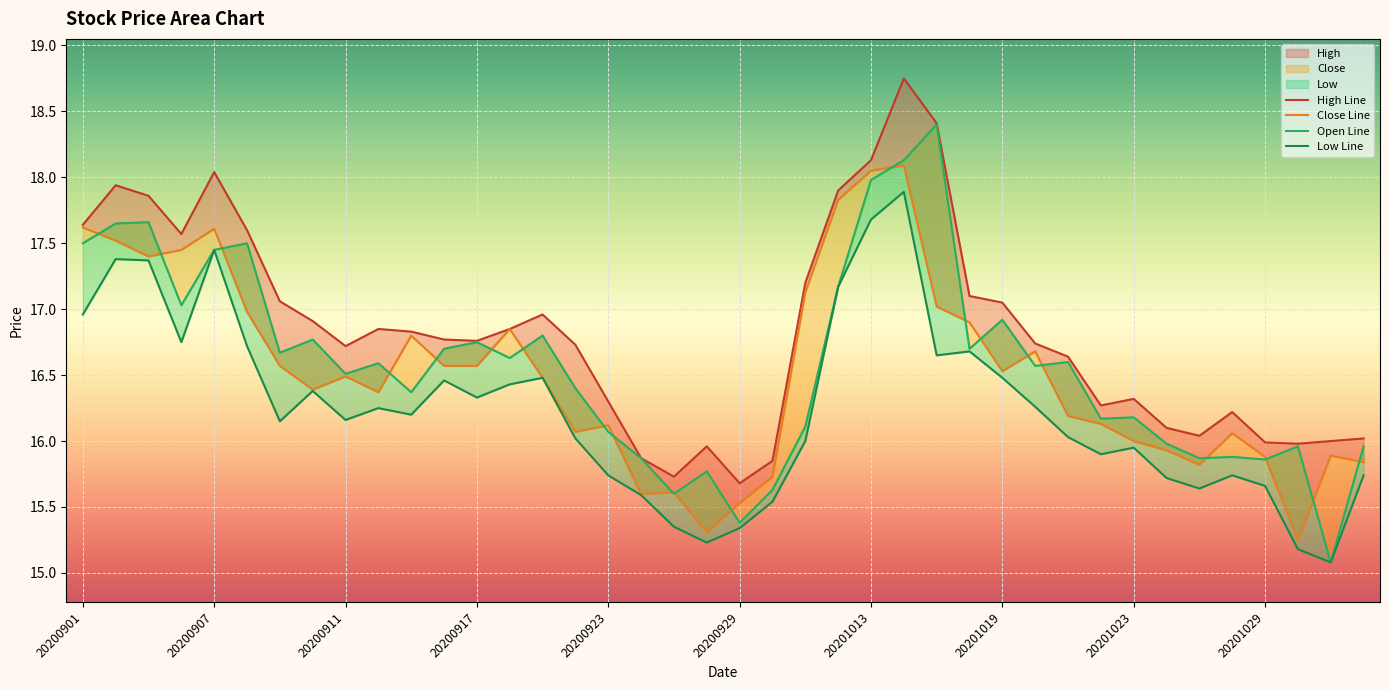

Which has a higher value, 20201020 or 20201014?

20201014